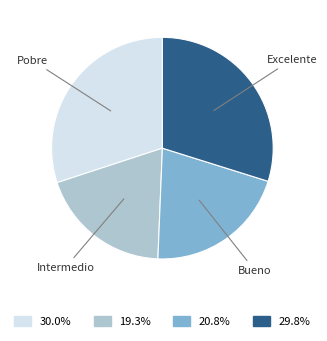

Is there any slice that represents more than half of the pie?

No